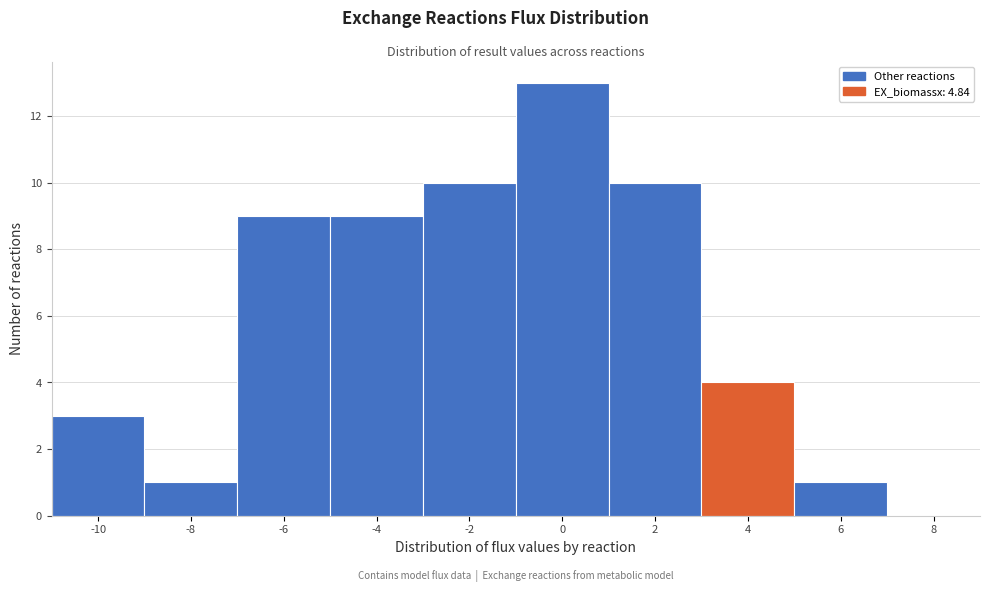

Reading right to left, list all the values displayed in this chart.

8=0	6=1	4=4	2=10	0=13	-2=10	-4=9	-6=9	-8=1	-10=3